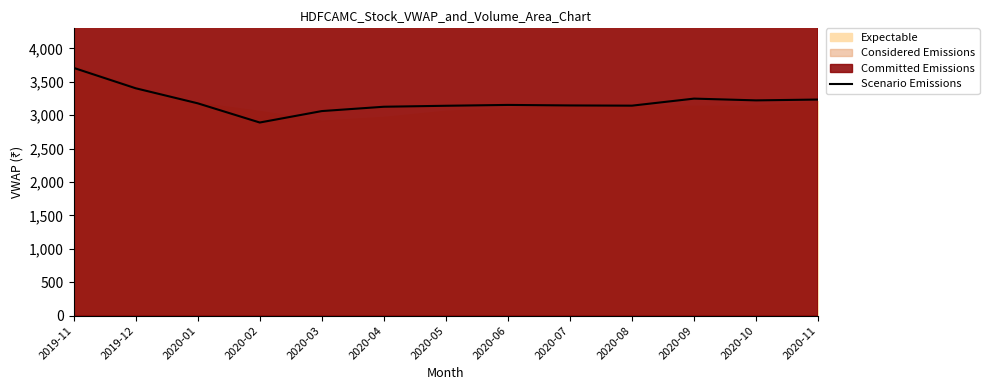

How many interior local peaks (higher than both neighbors) does the data have?

2